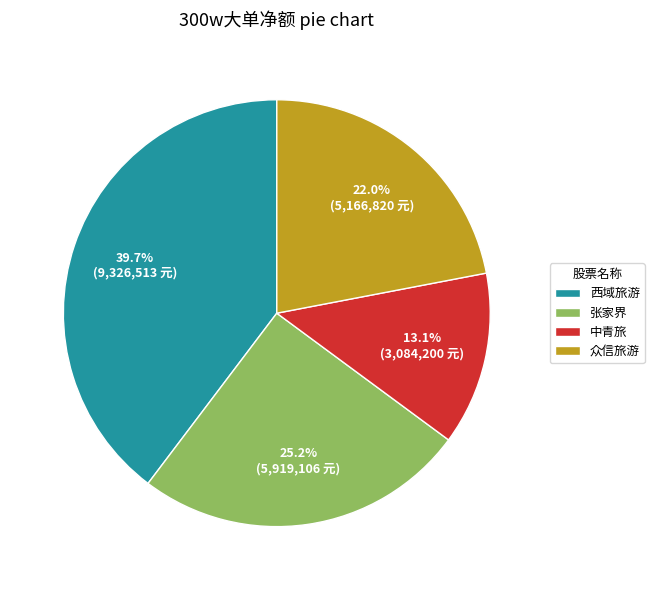

Is it true that 张家界 is 25% of the pie?

True